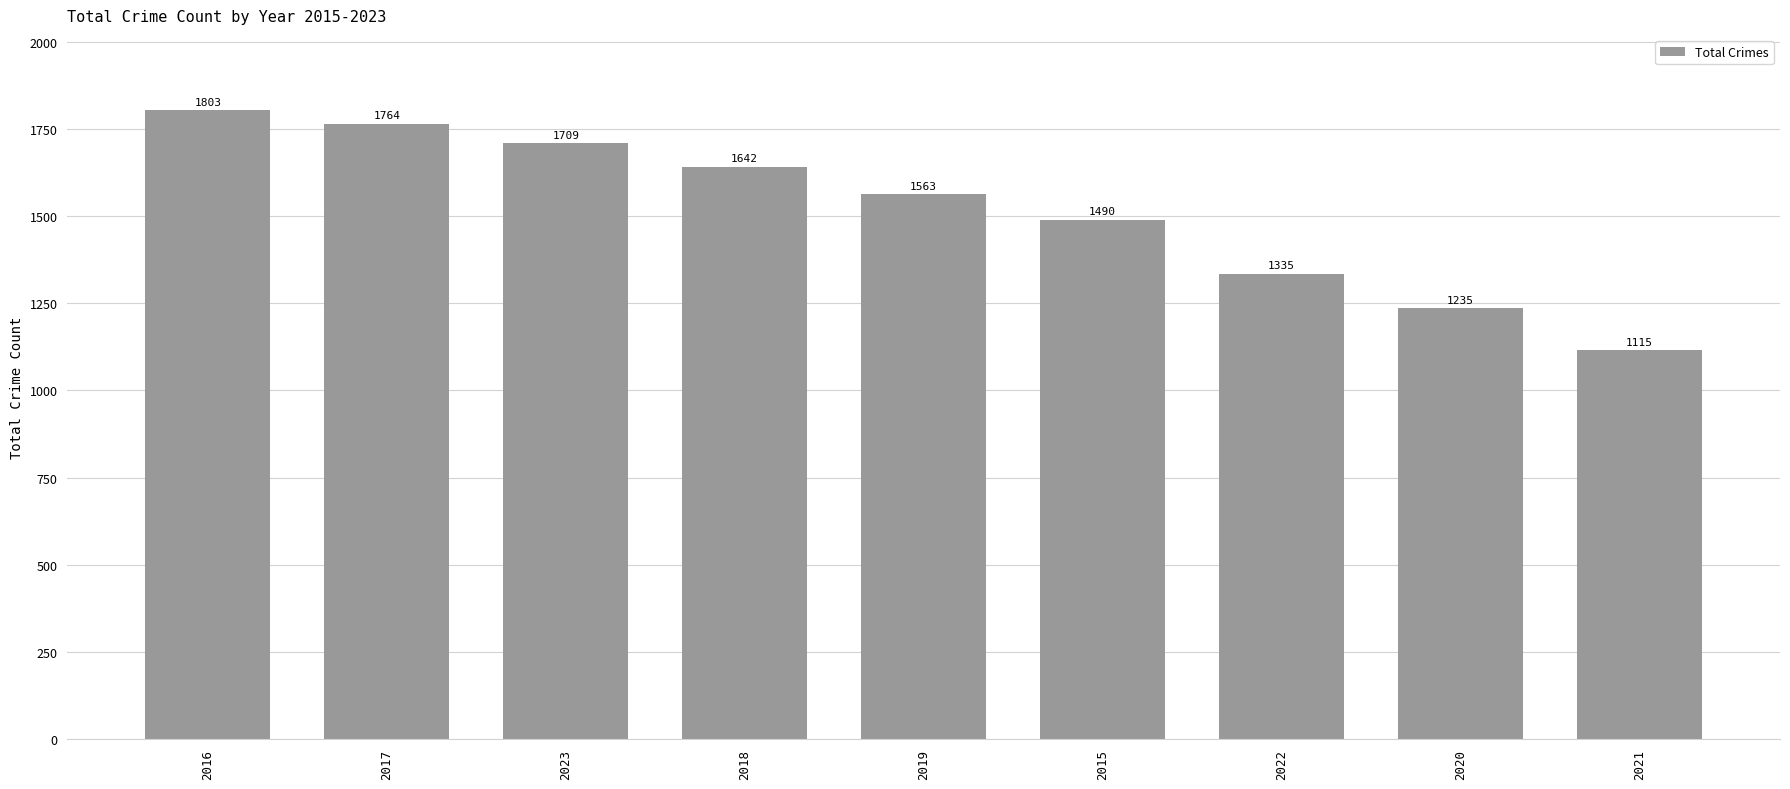

What position from the right is 2020?

2